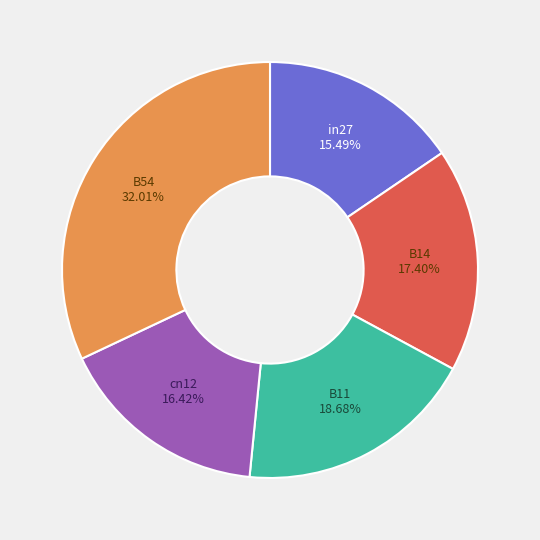

To the nearest percent, what percentage of the pie is cn12?

16%